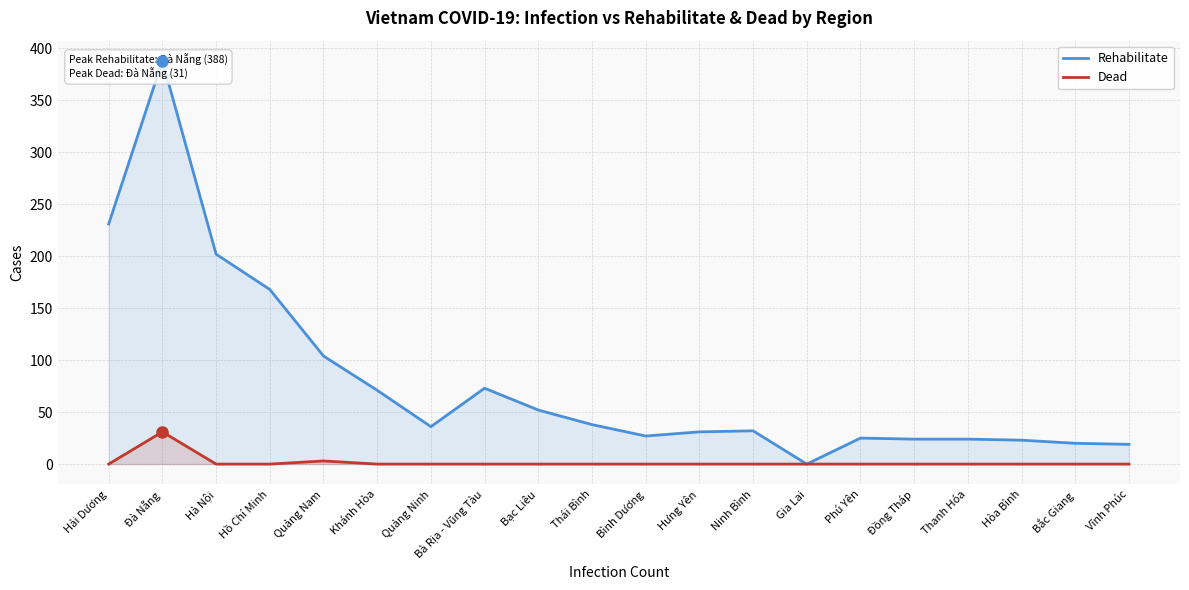

Rank the categories by Dead value from highest to lowest.

Đà Nẵng, Quảng Nam, Hải Dương, Hà Nội, Hồ Chí Minh, Khánh Hòa, Quảng Ninh, Bà Rịa - Vũng Tàu, Bạc Liêu, Thái Bình, Bình Dương, Hưng Yên, Ninh Bình, Gia Lai, Phú Yên, Đồng Tháp, Thanh Hóa, Hòa Bình, Bắc Giang, Vĩnh Phúc